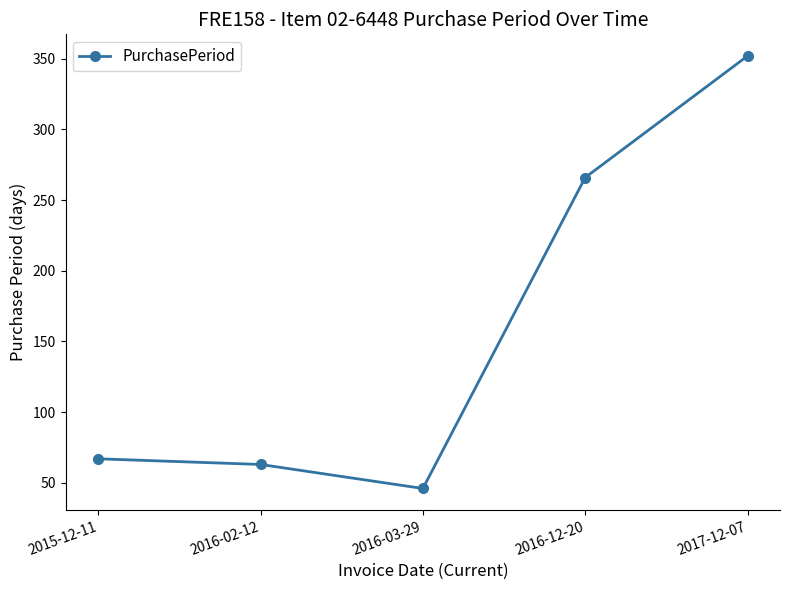

What position from the right is 2016-12-20?

2